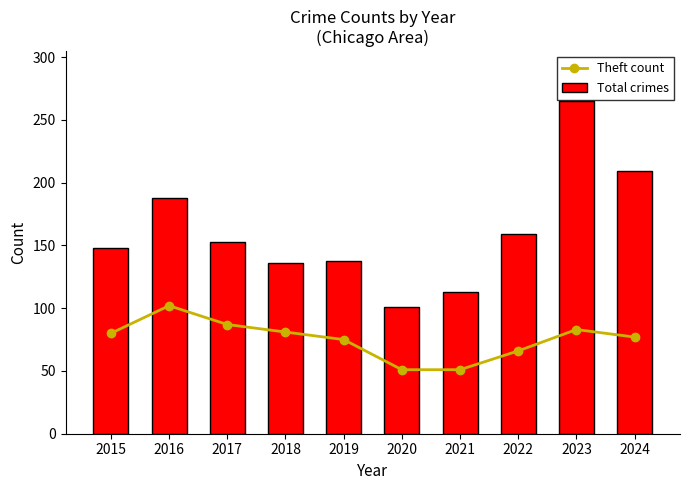

Is it true that Total crimes equals 304 at 2024?

False